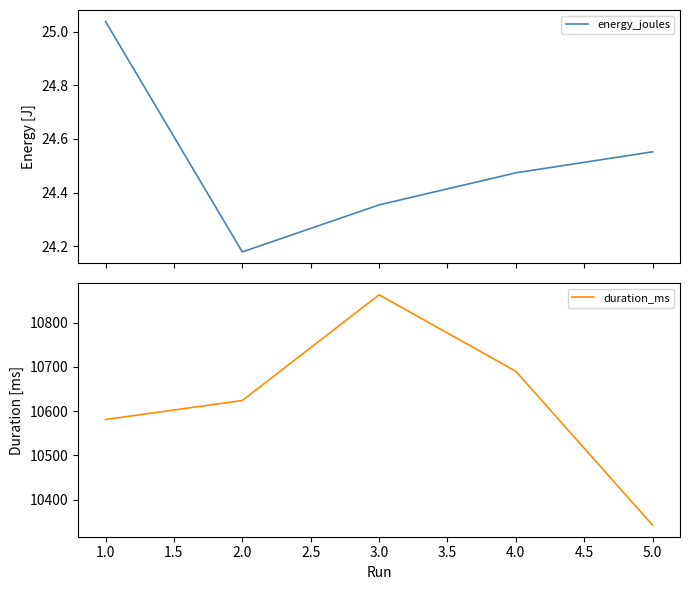

What is the smallest value displayed?

24.2